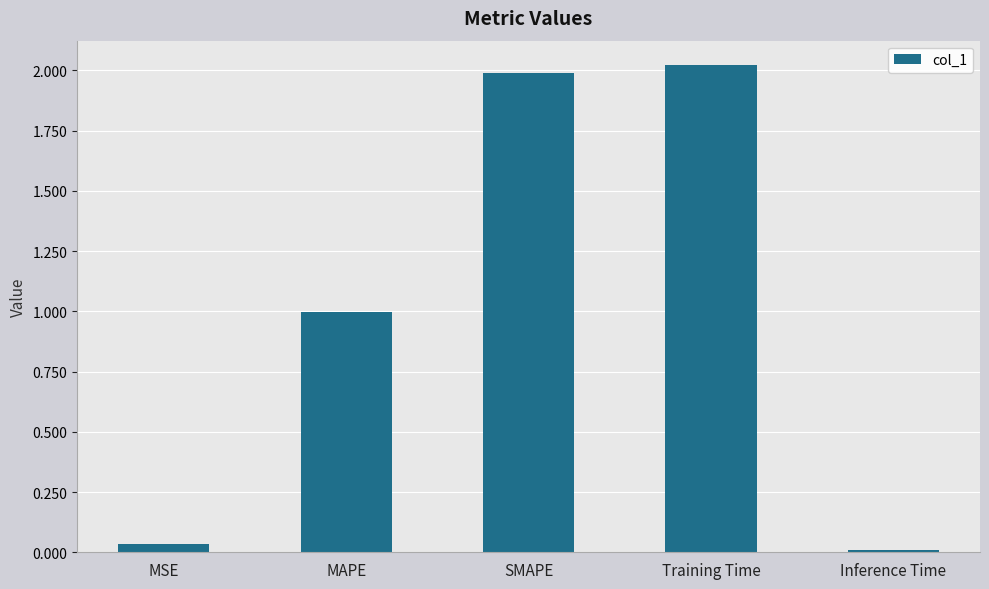

Which has a higher value, Training Time or SMAPE?

Training Time